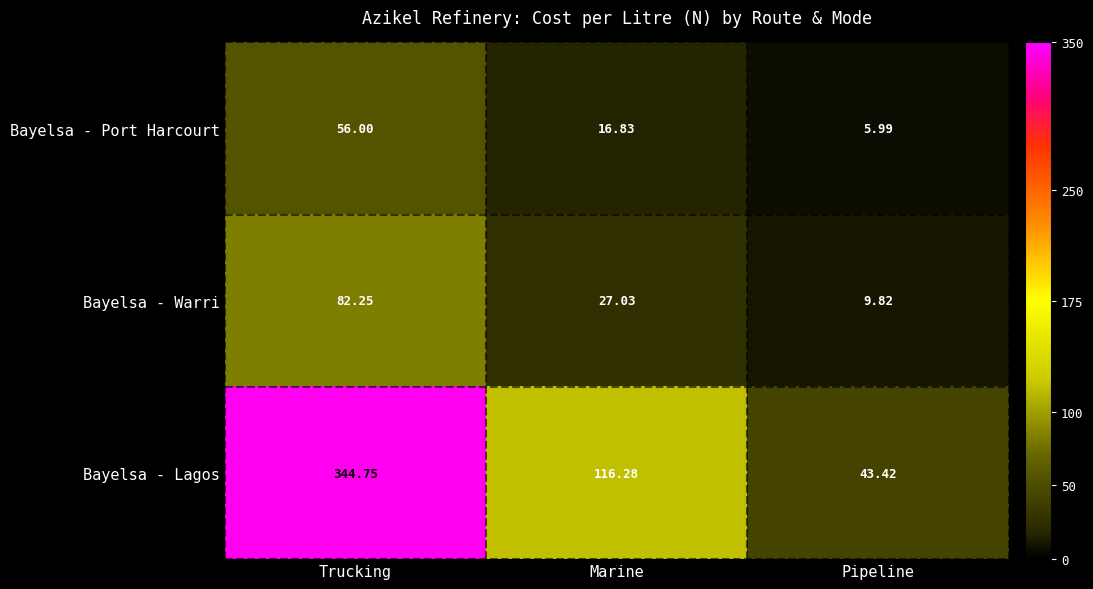

Which series has the largest total across all categories?

Bayelsa - Lagos